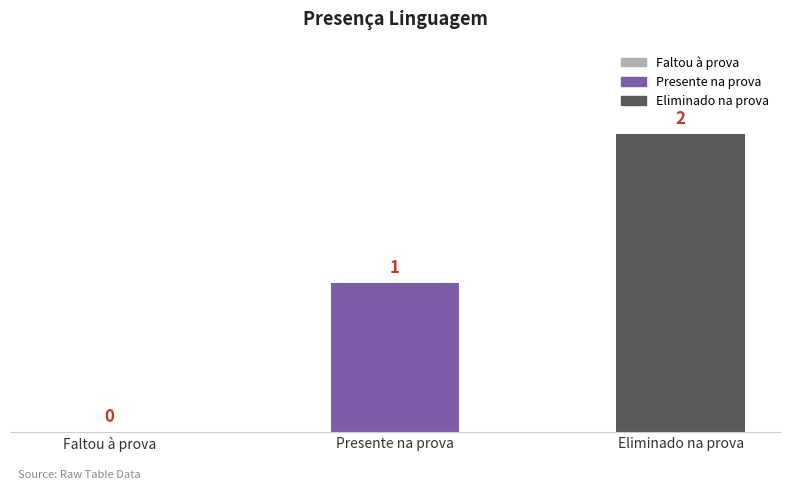

Are the bars horizontal?

No